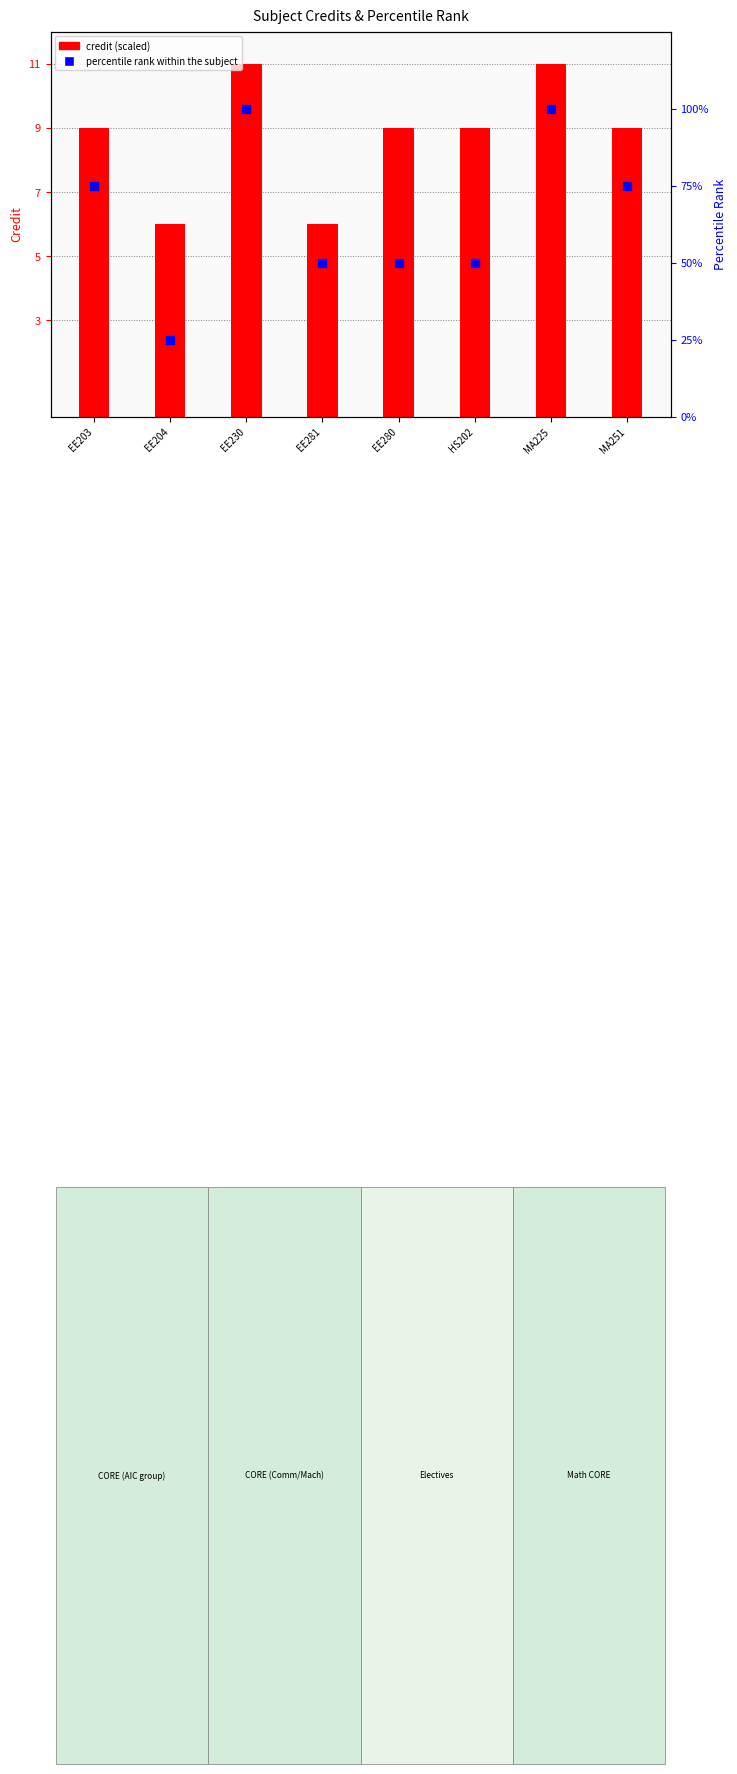

Which series reaches the minimum Y coordinate?

credit (scaled)